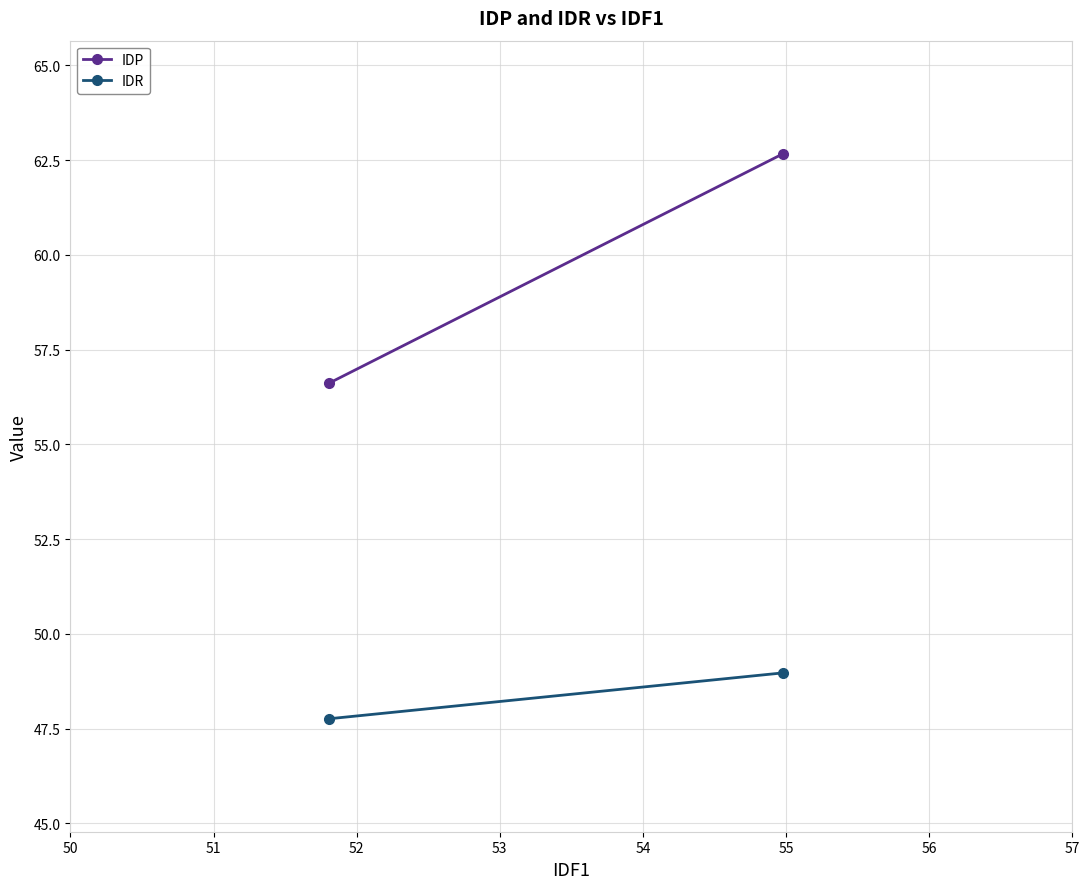

What is the average value of the IDR series?

48.4